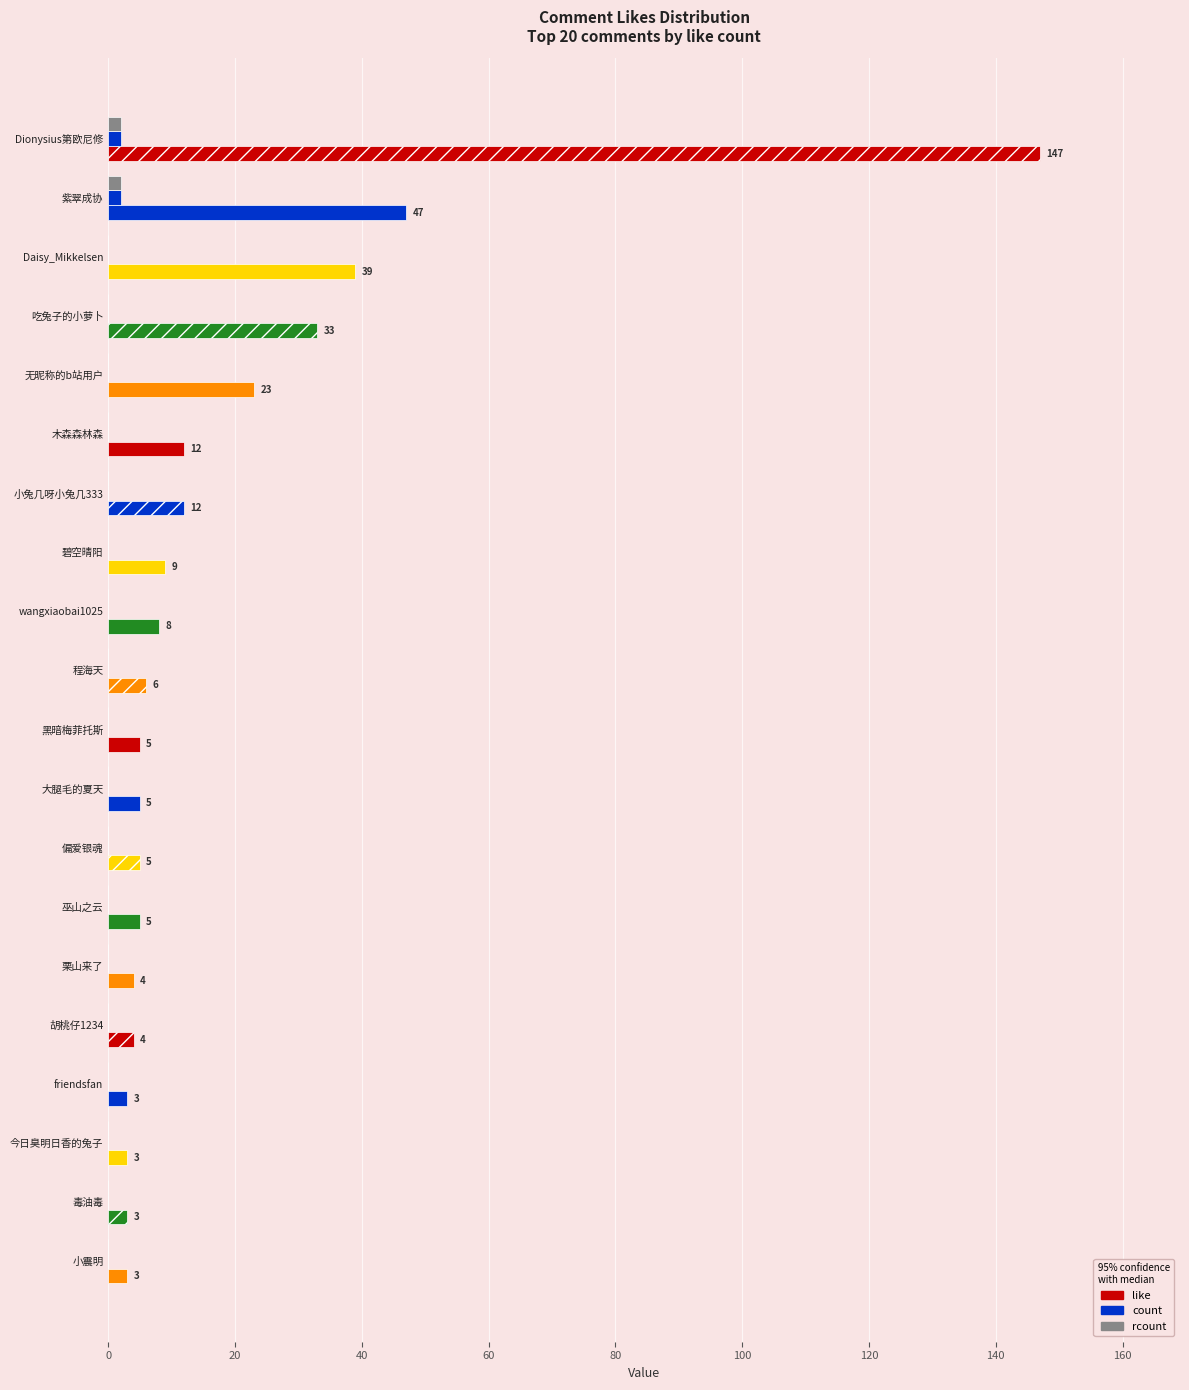

What is the difference between the second highest and second lowest values in the like series?

44